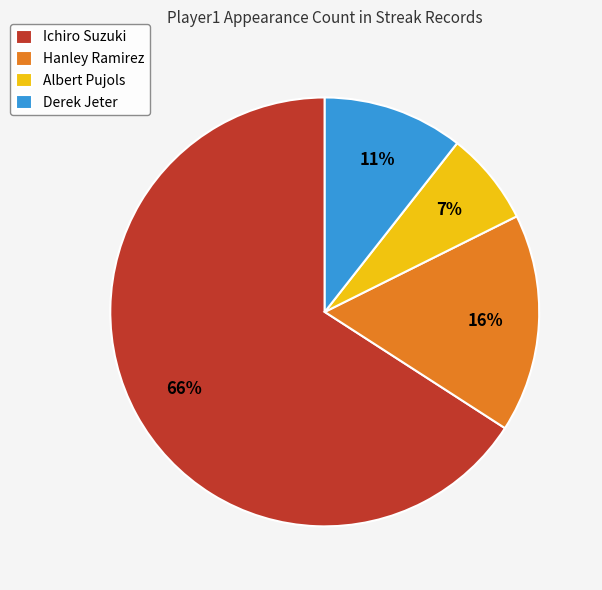

Does Derek Jeter account for over 50% of the chart?

No